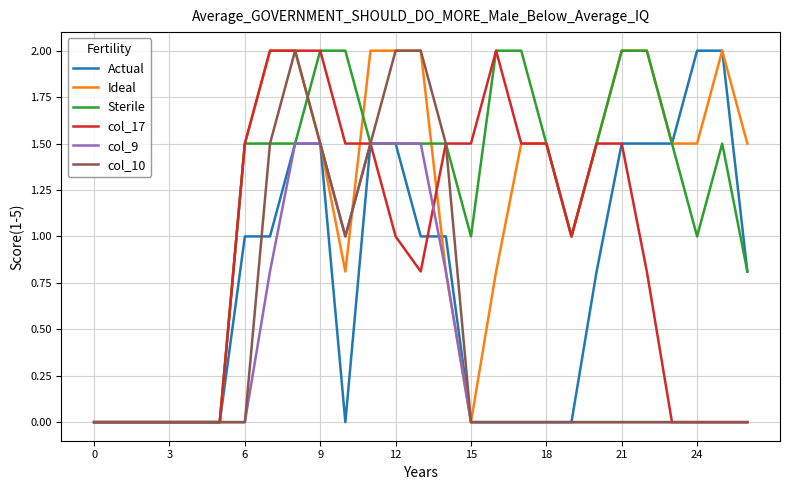

What is the maximum value for Sterile?

2.0